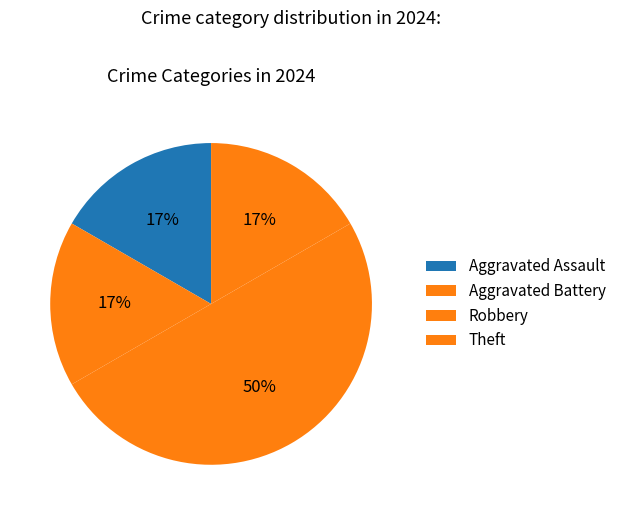

Is the sum of Aggravated Battery and Aggravated Assault greater than half?

No